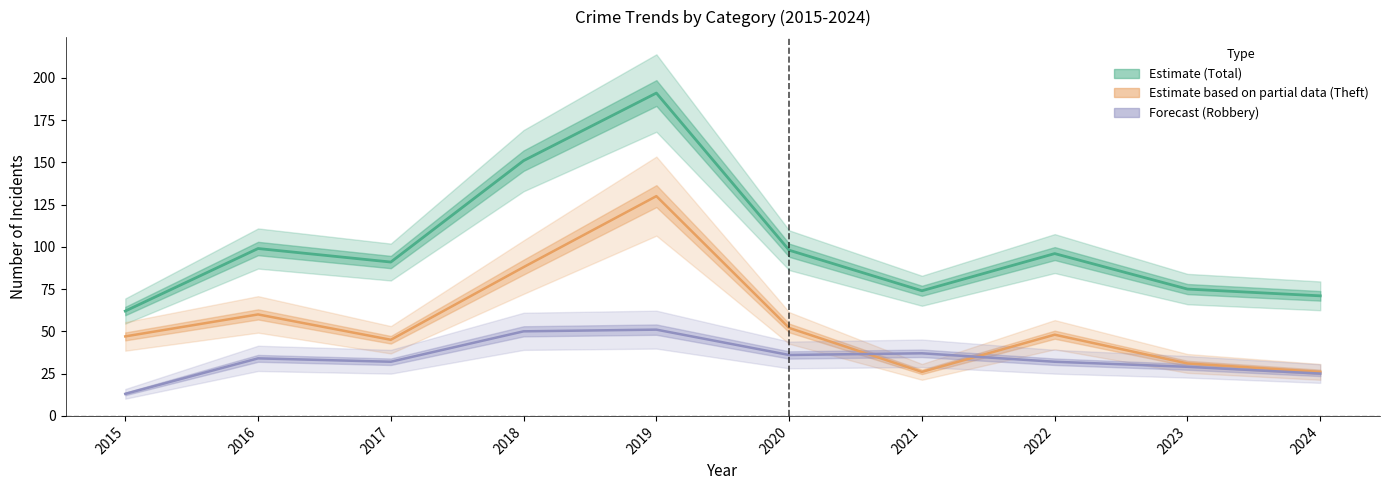

Where is the first local maximum for Robbery?

2016